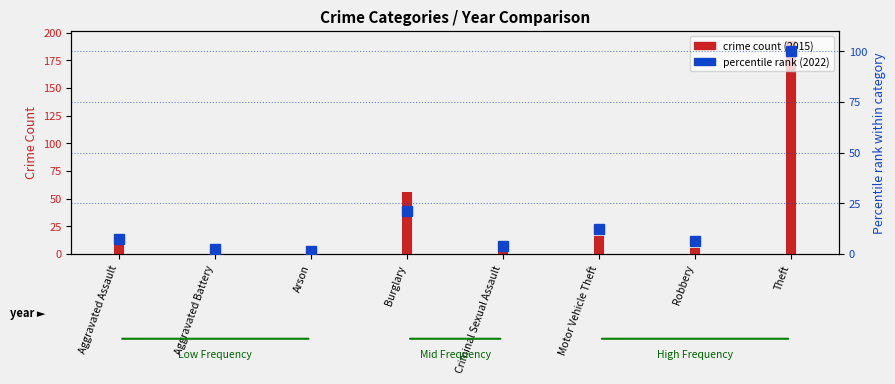

Count the number of categories in the chart.

8